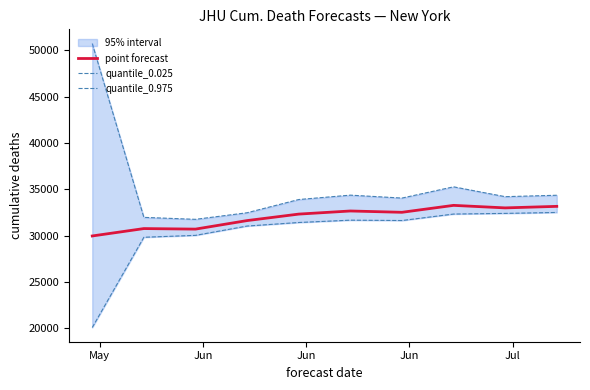

True or false: quantile_0.025 and quantile_0.975 intersect in this chart.

False